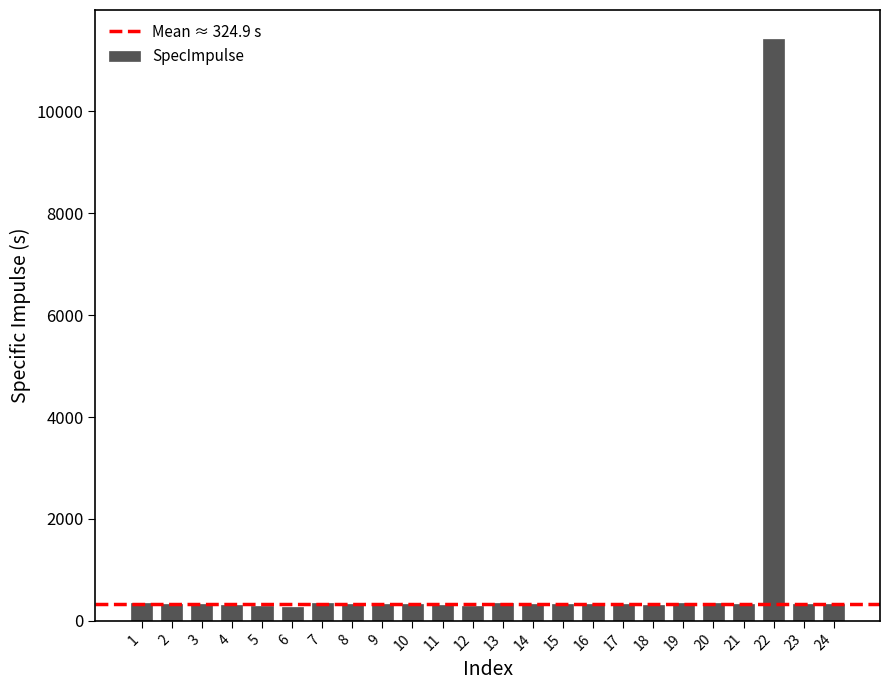

What is the average value?

787.3